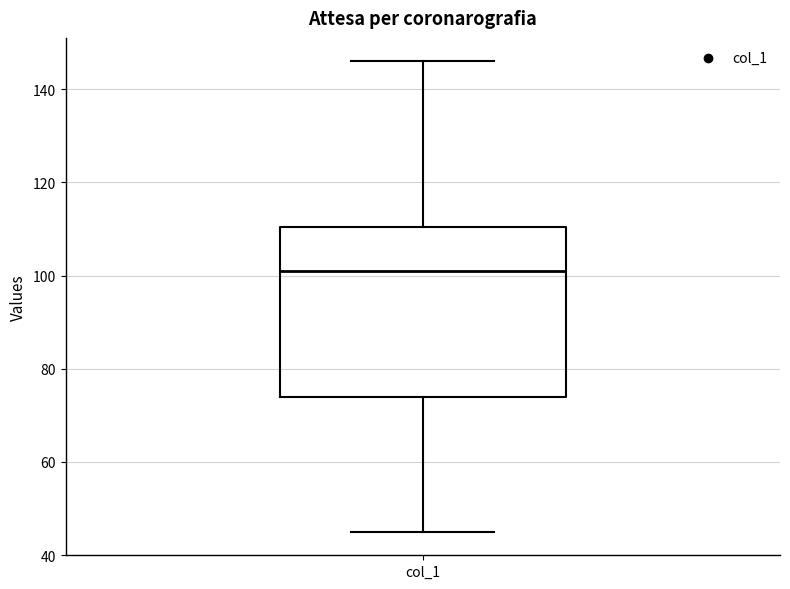

Where does the upper whisker of the box for col_1 end on the y-axis? The values are not printed on the chart, so give them approximately, as read against the axis.

146